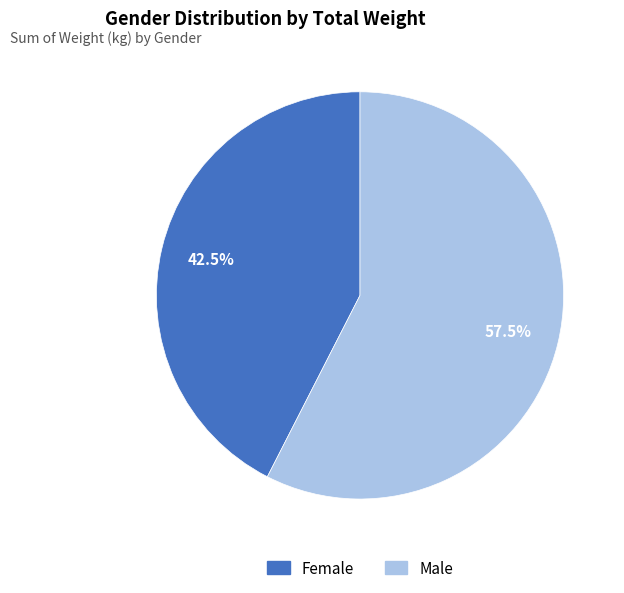

Does Female account for over 50% of the chart?

No